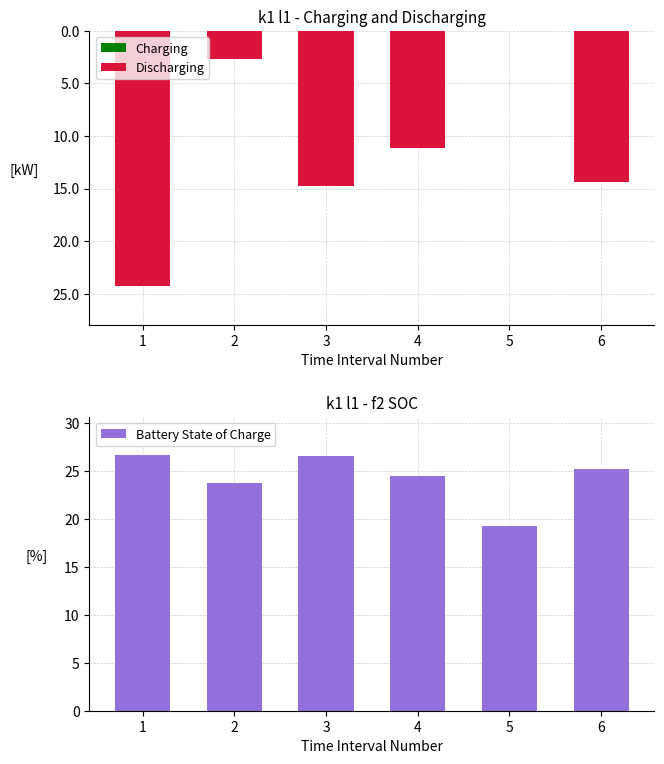

What is the value of the Battery State of Charge bar at the 3rd from the left?

26.6